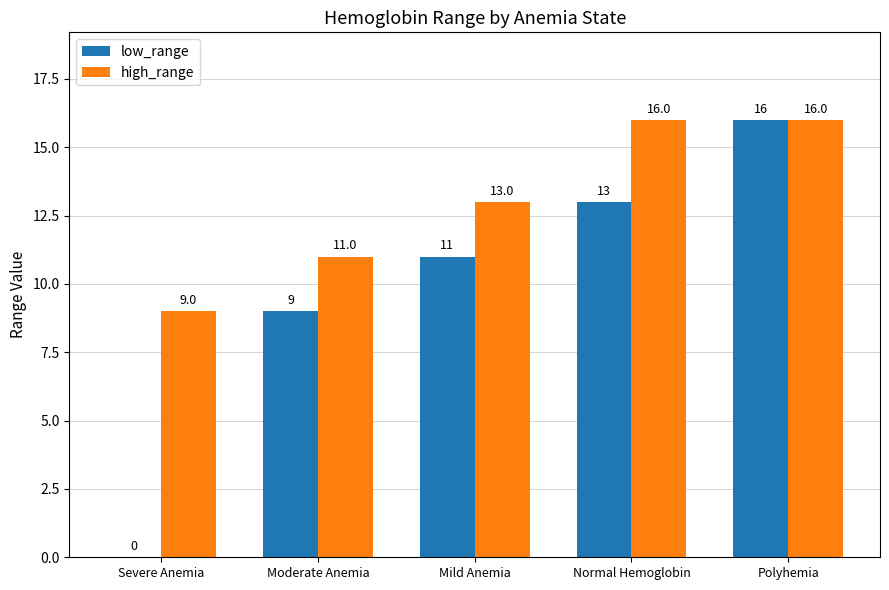

What is the greatest value displayed?

16